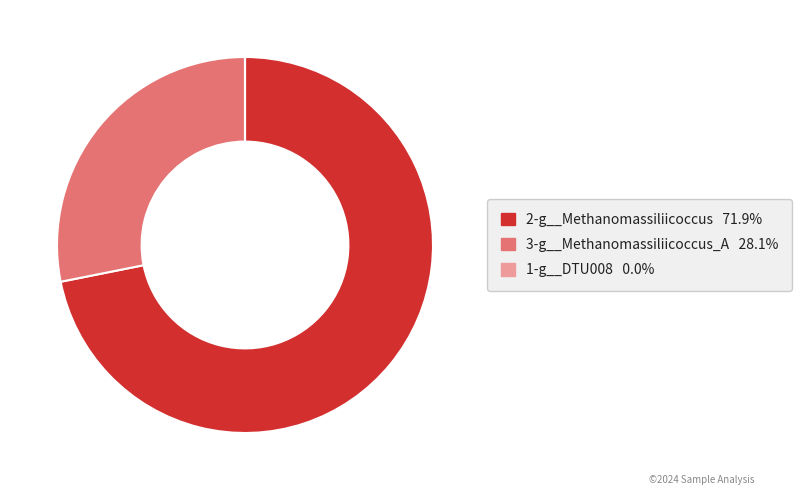

Is there a majority slice in this chart?

Yes